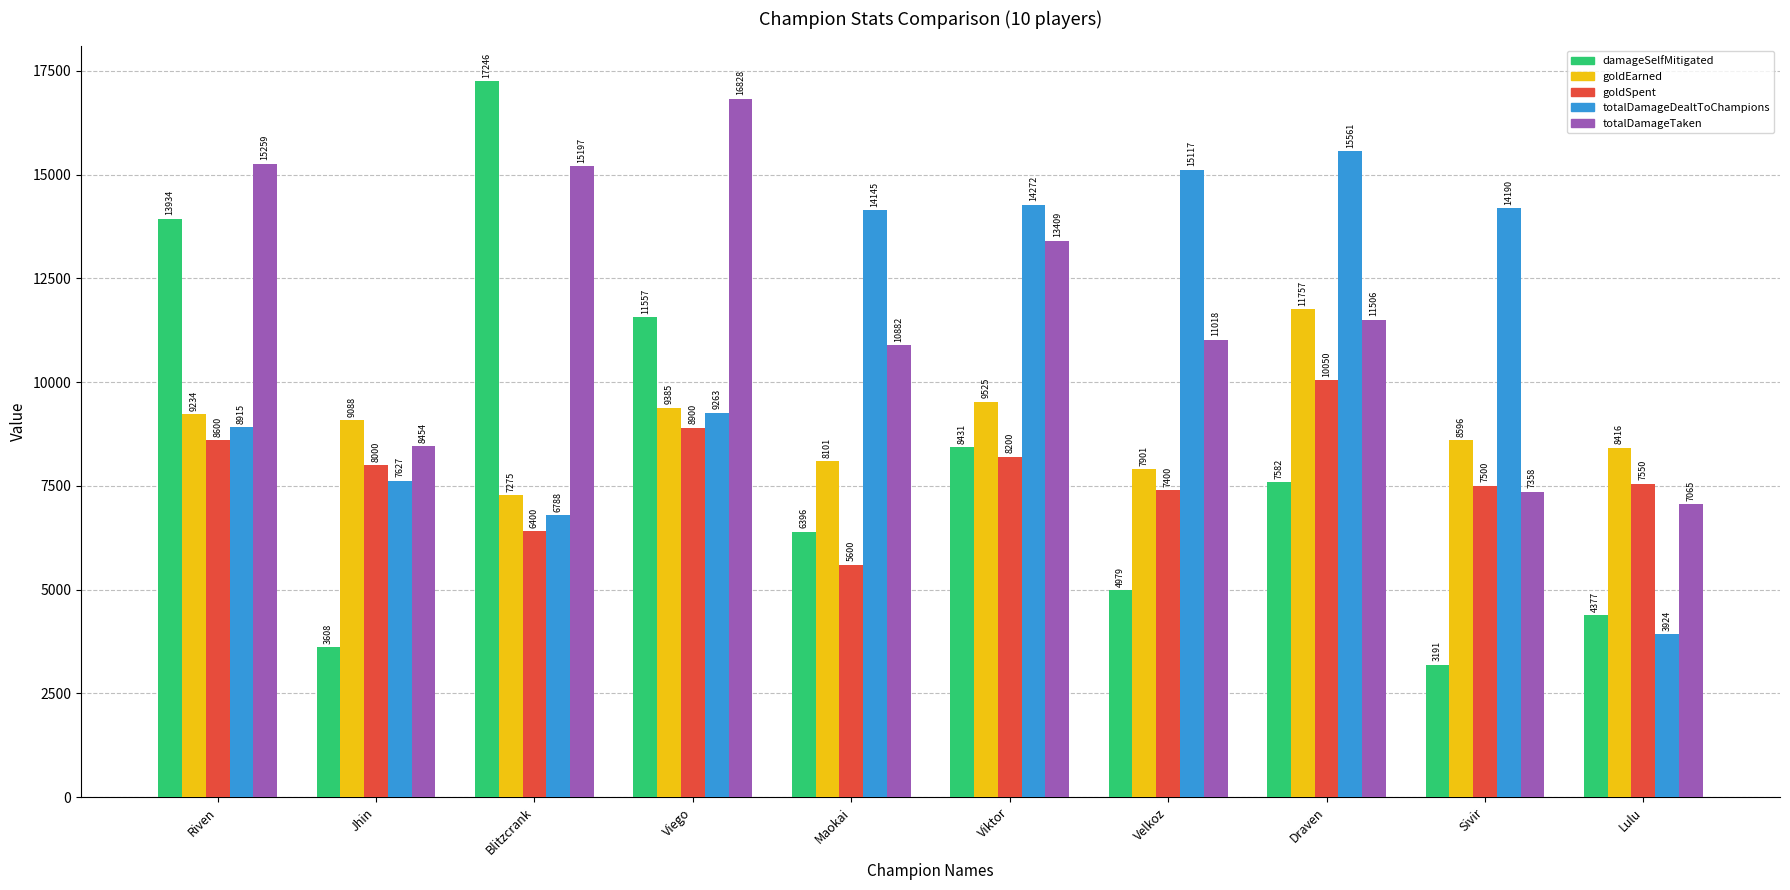

Which series has the largest total across all categories?

totalDamageTaken